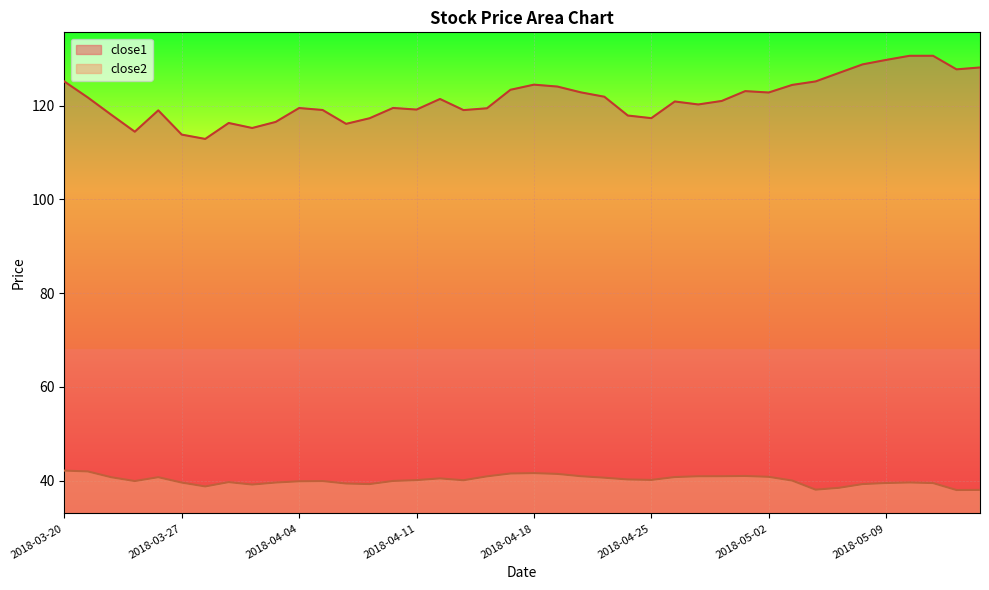

True or false: close1 and close2 cross at least once.

False